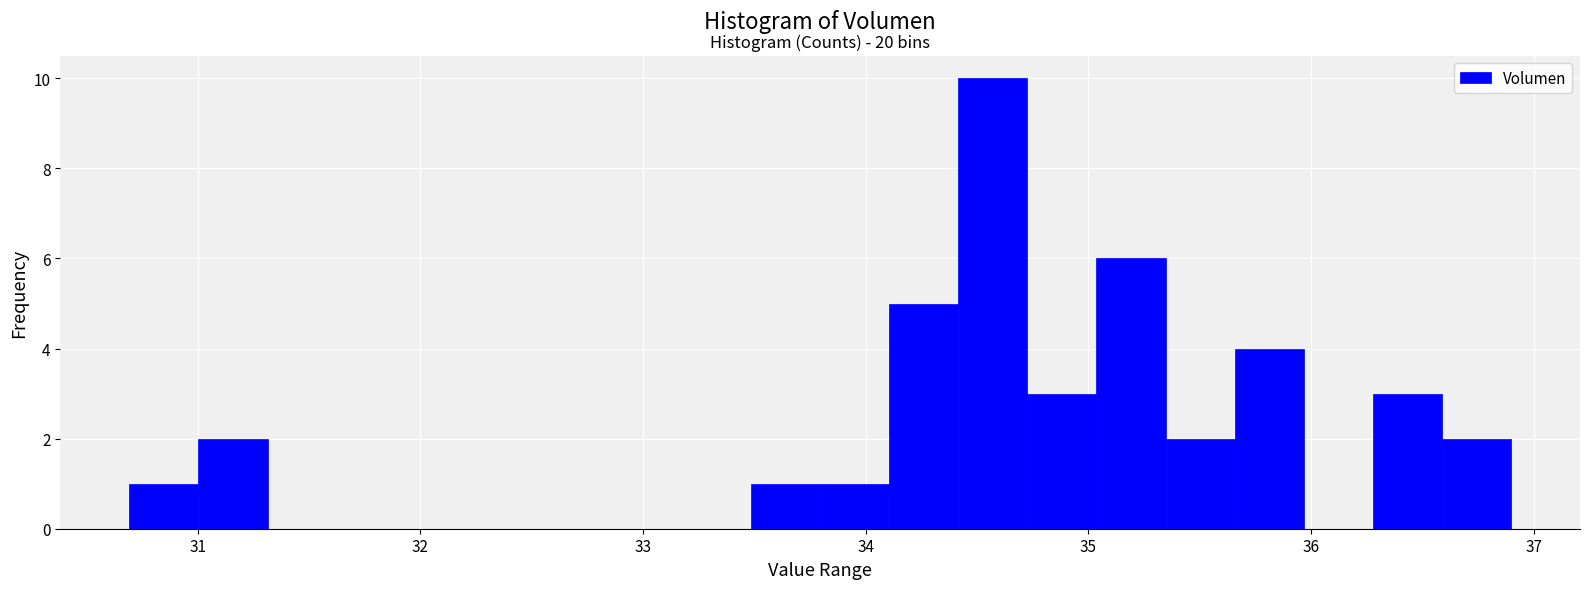

Around what value on the x-axis is the tallest bar? Give the approximate position of its centre, as read against the axis.

34.6